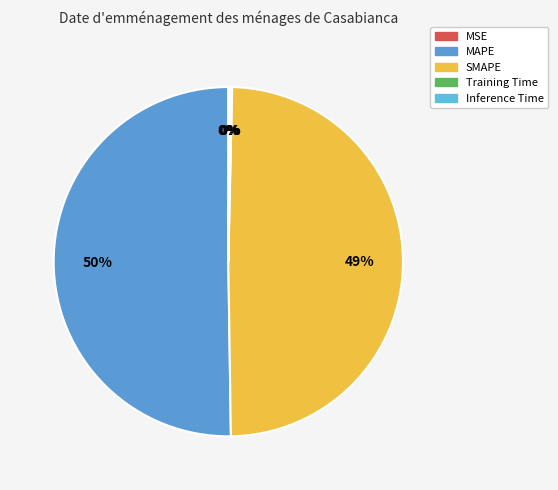

What is the majority slice?

MAPE